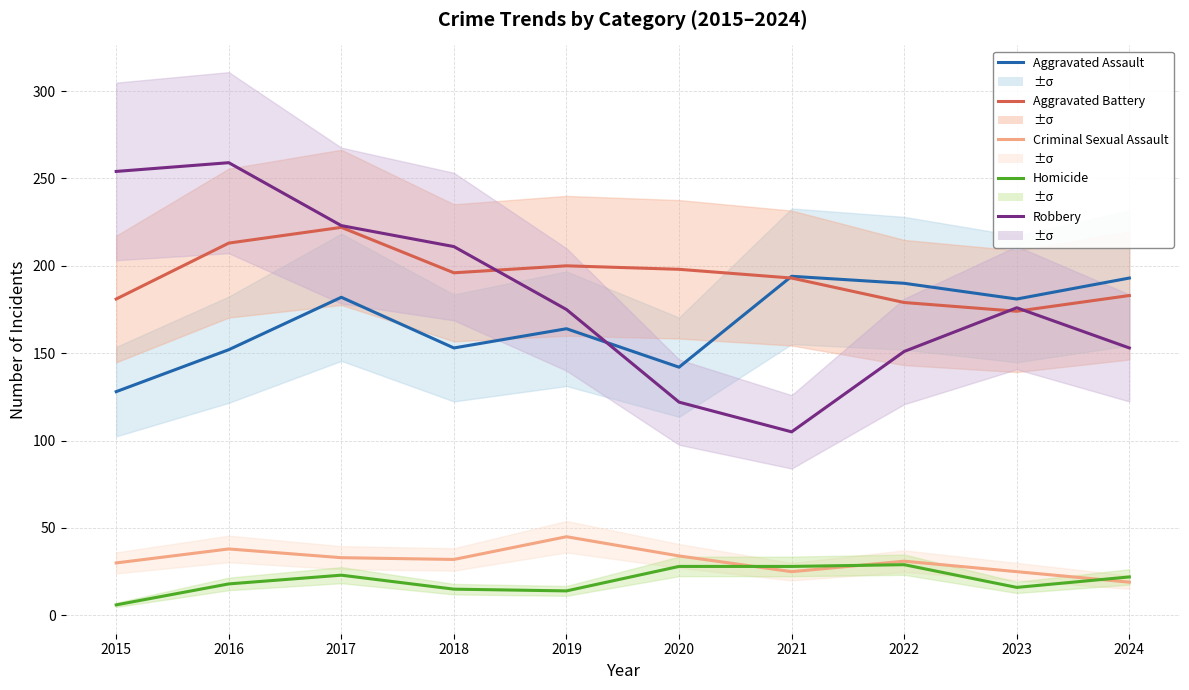

What is the value of the Aggravated Battery point at the 8th from the left?

179